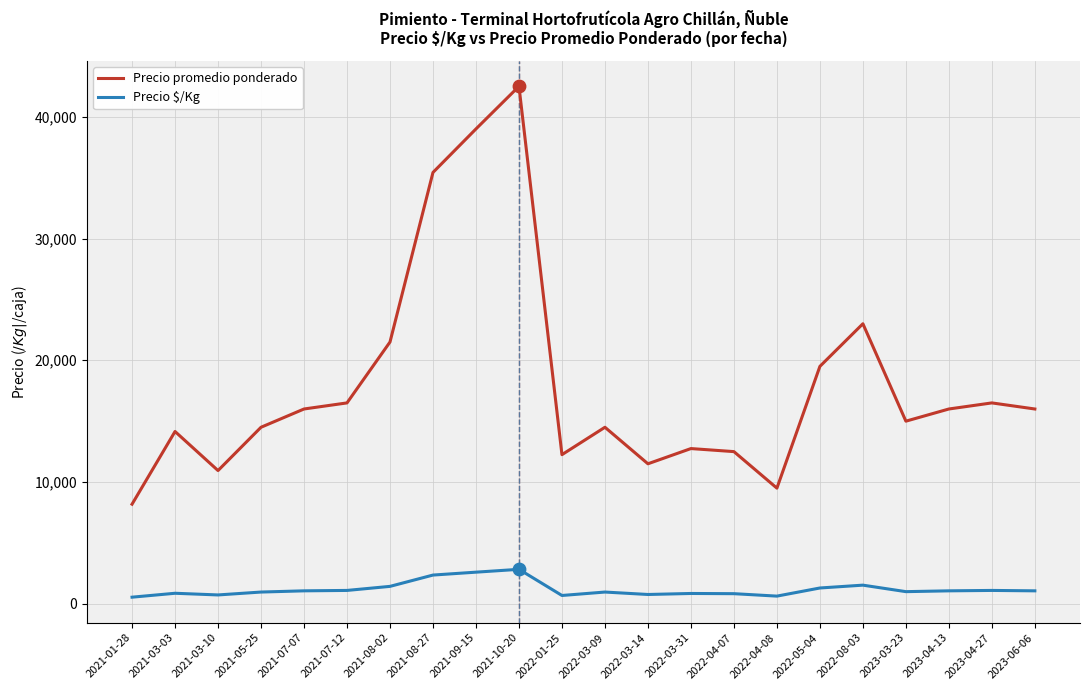

Which series has the largest total across all categories?

Precio promedio ponderado